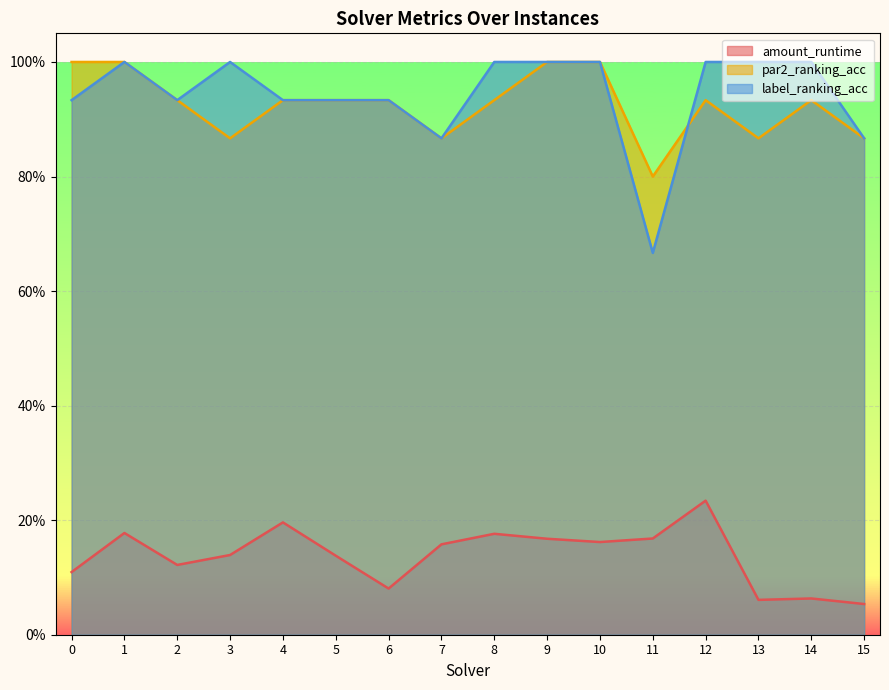

What is the approximate value of label_ranking_acc at 8?

1.0